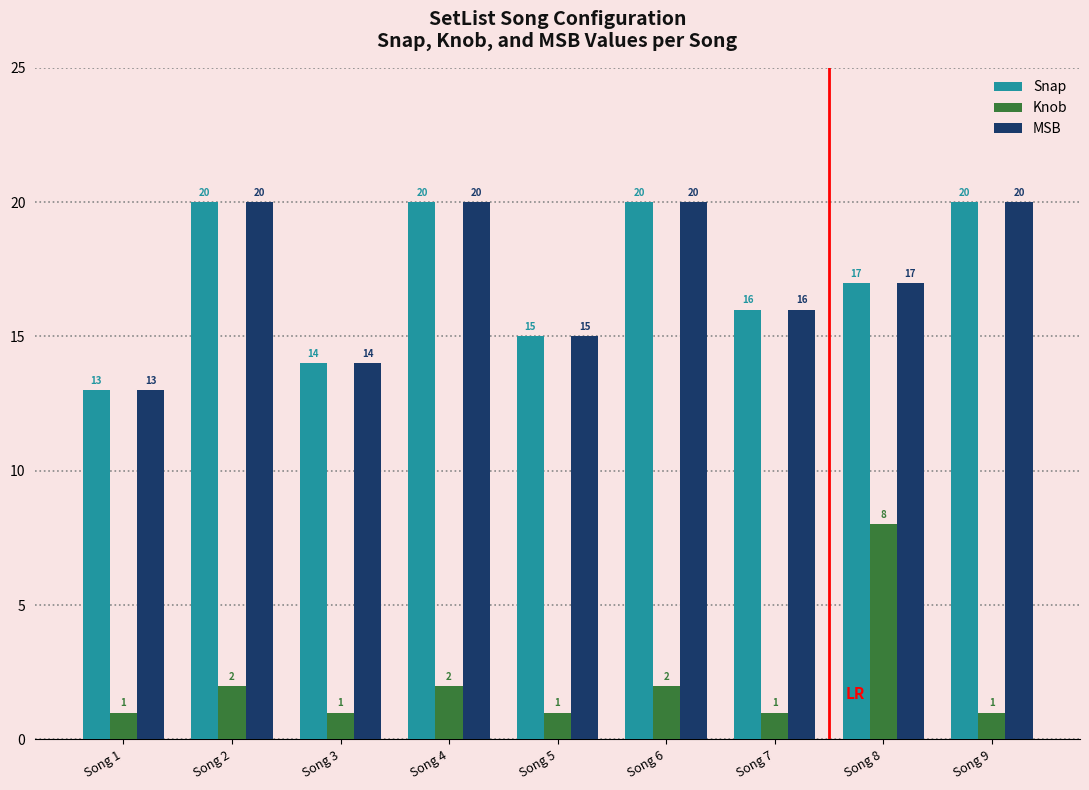

At how many categories does at least one series exceed 18?

4